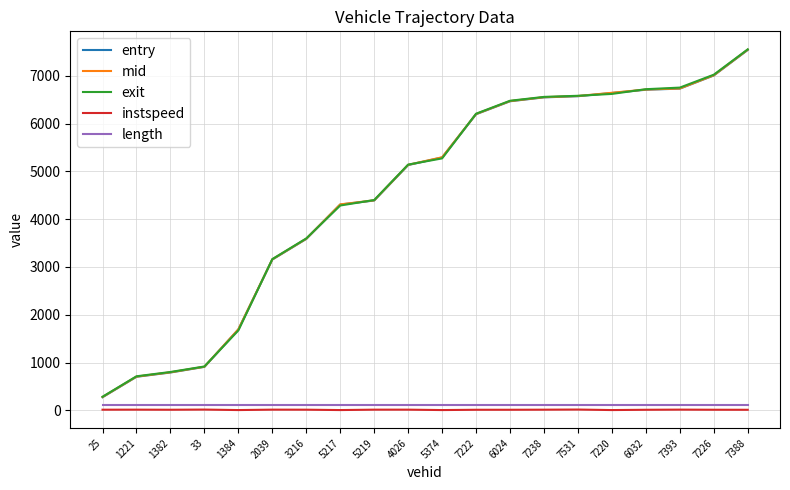

At which category is the sum across all series the highest?

7388